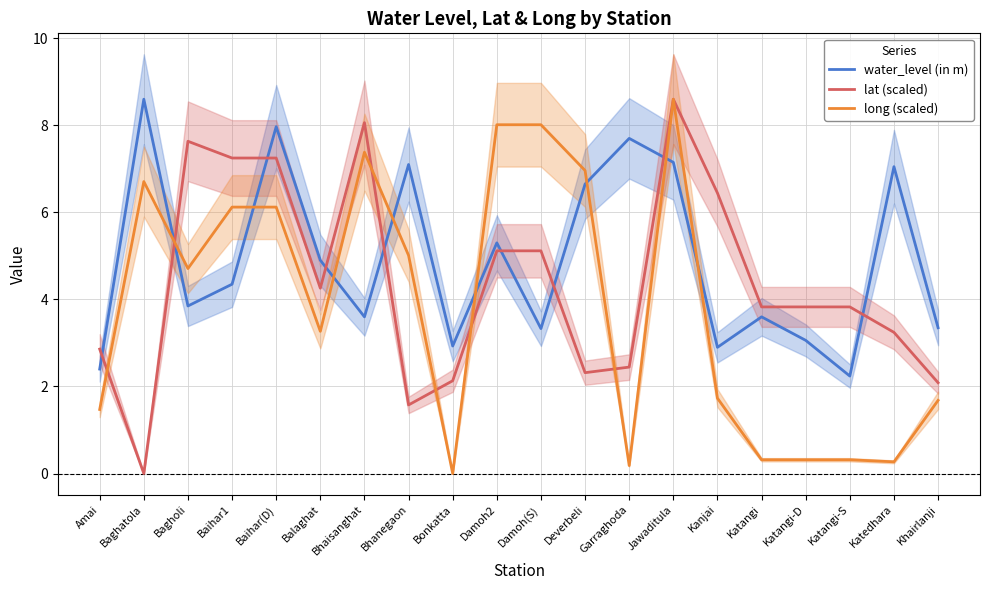

What is the difference between the maximum and minimum values in the long (scaled) series?

8.6